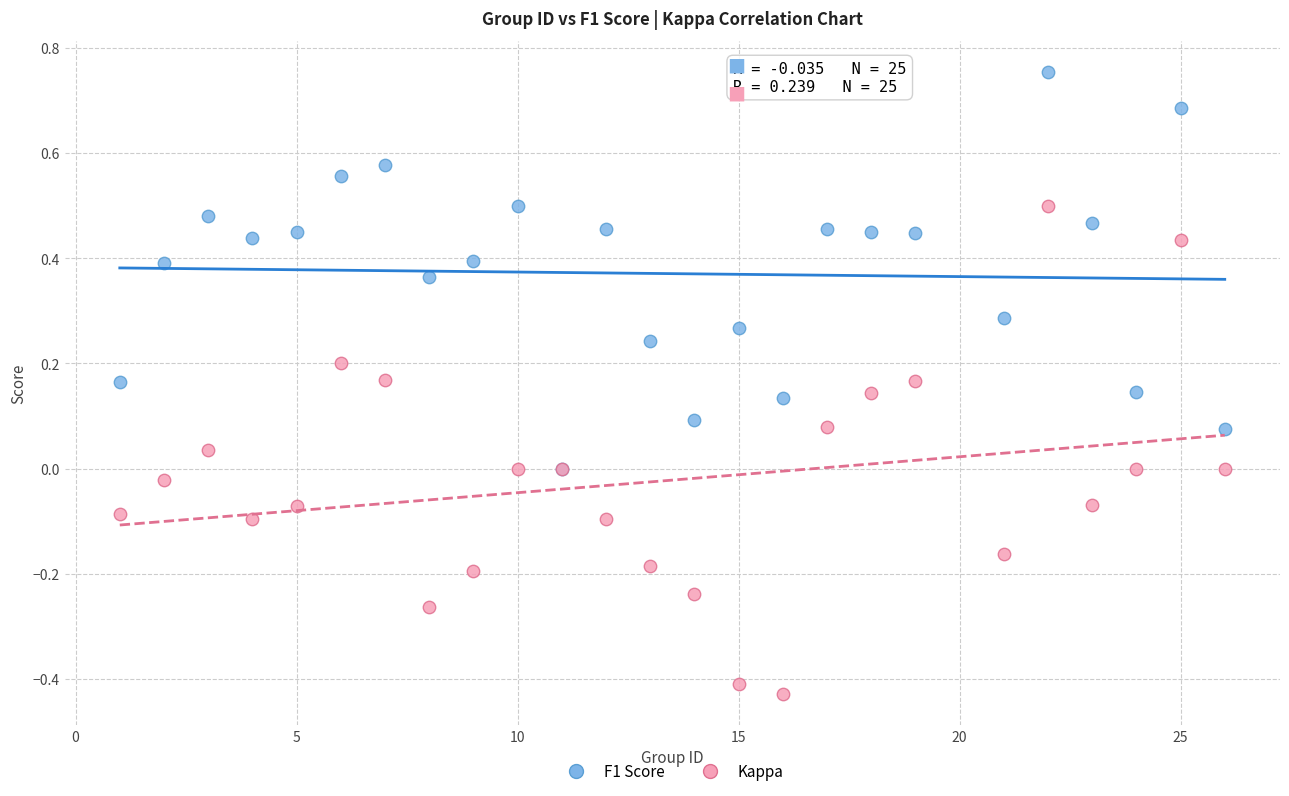

Which series has the widest spread of Y values?

Kappa